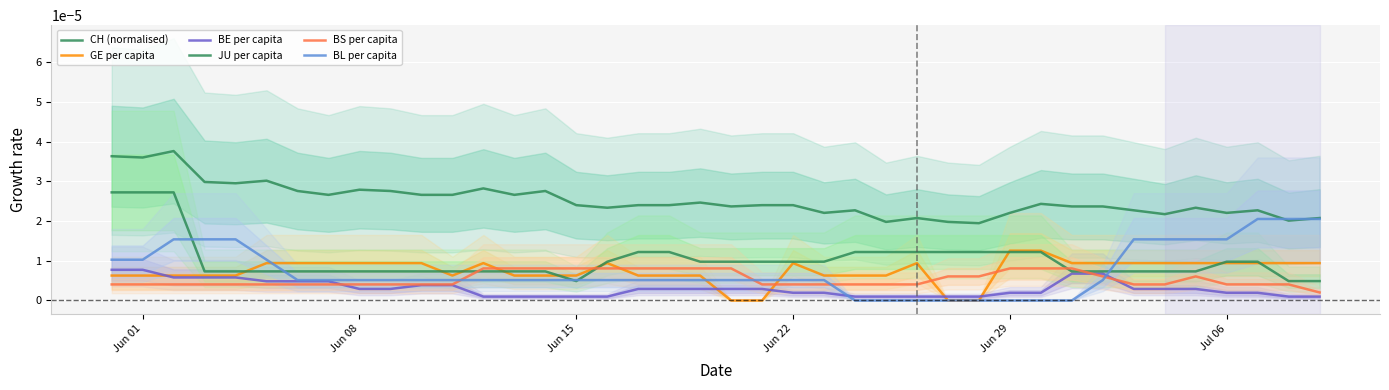

Where is the first local minimum for JU per capita?

Jun 15